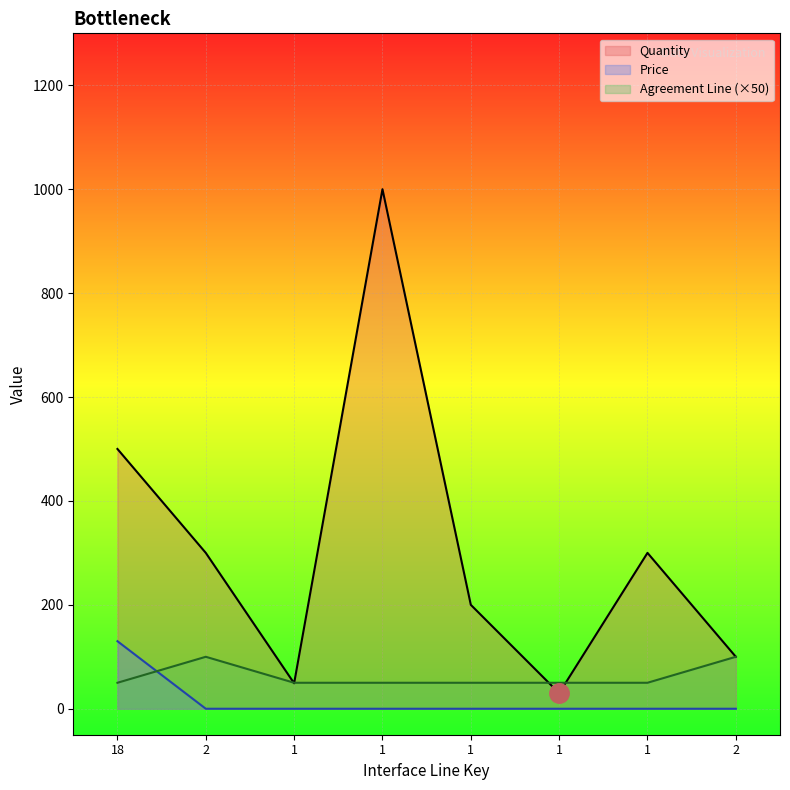

At 1, list the series in order from largest to smallest.

Agreement Line, Quantity, Price